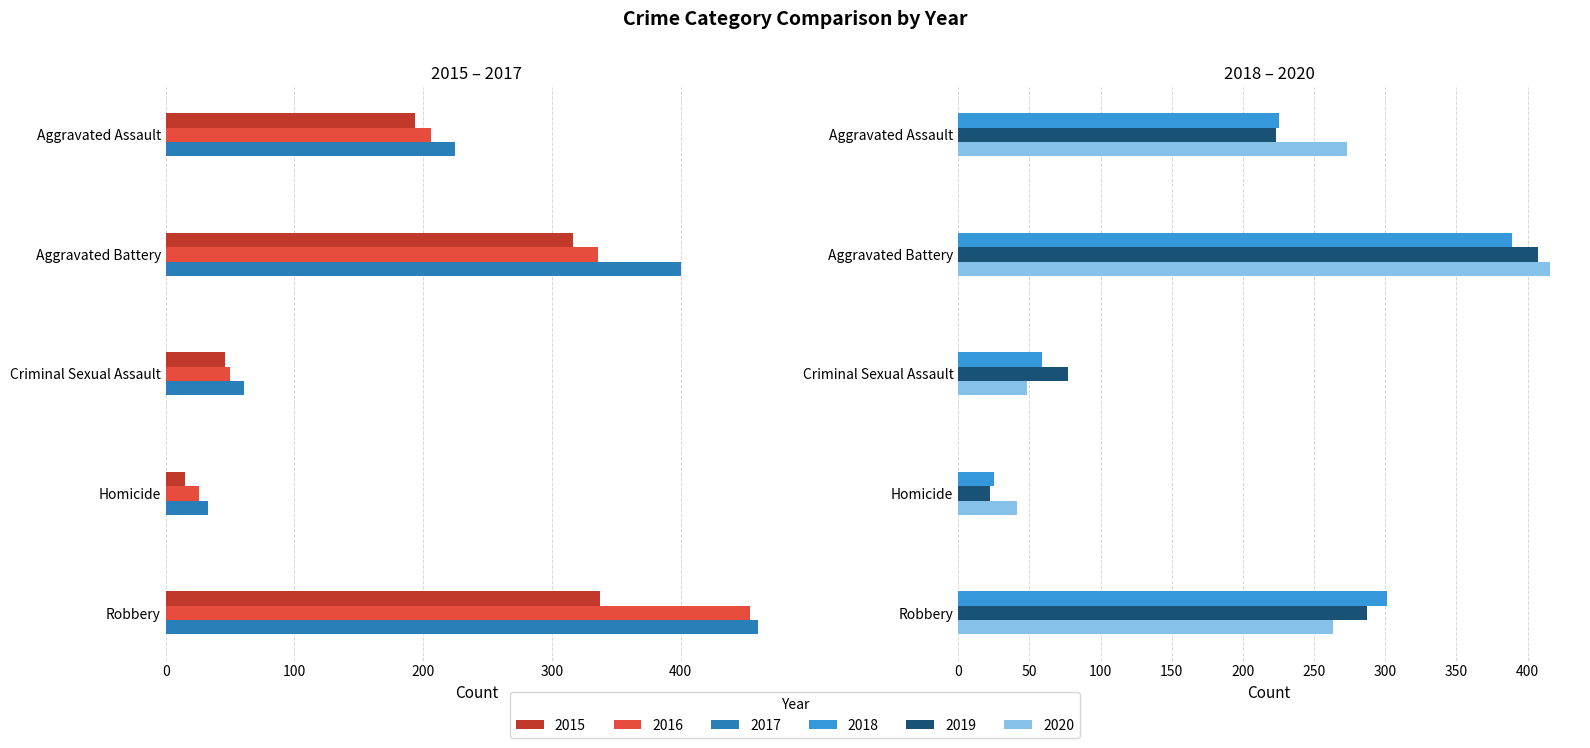

Reading left to right, list all the values displayed in this chart.

2015: 194	316	46	15	337
2016: 206	336	50	26	454
2017: 225	400	61	33	460
2018: 225	389	59	25	301
2019: 223	407	77	22	287
2020: 273	416	48	41	263